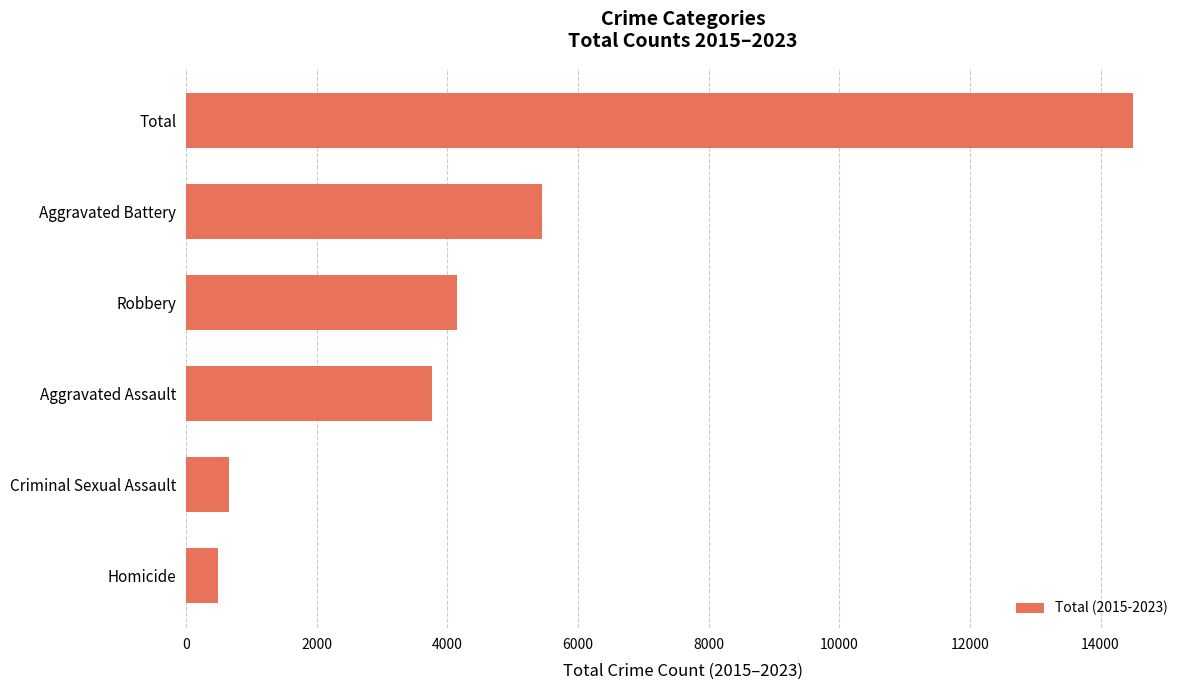

True or false: the data shows 2328 at Aggravated Assault.

False